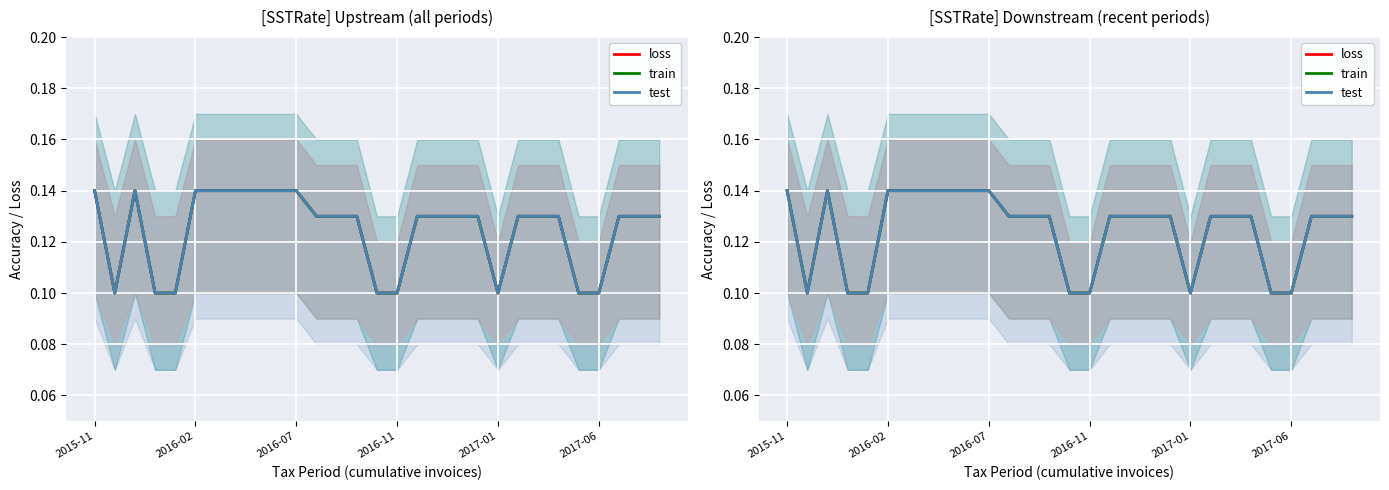

Which series has the largest total across all categories?

loss